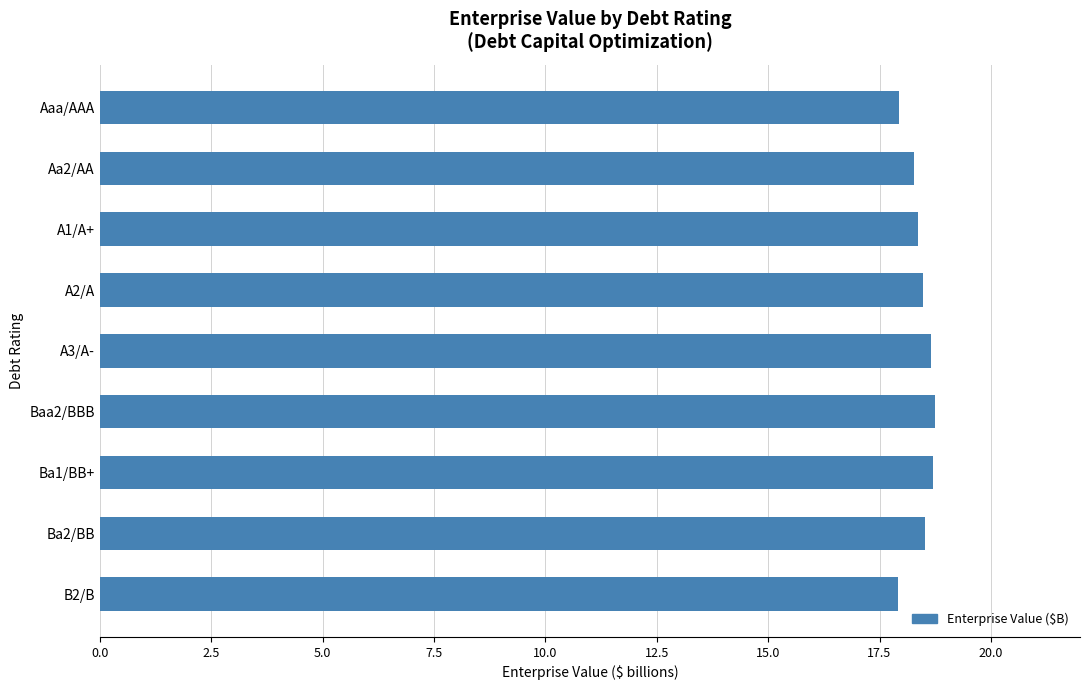

Does the chart contain stacked bars?

No